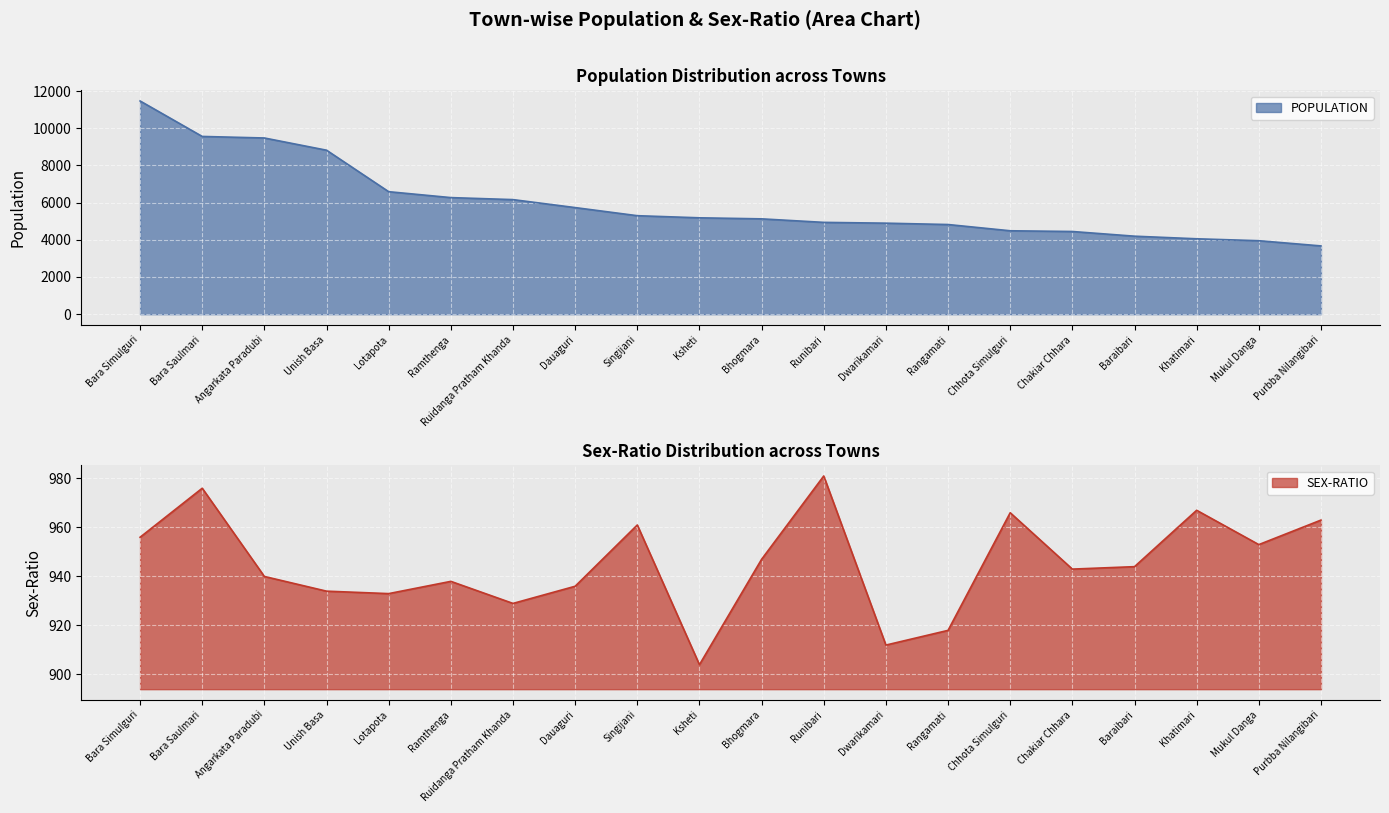

True or false: SEX-RATIO and POPULATION intersect in this chart.

False